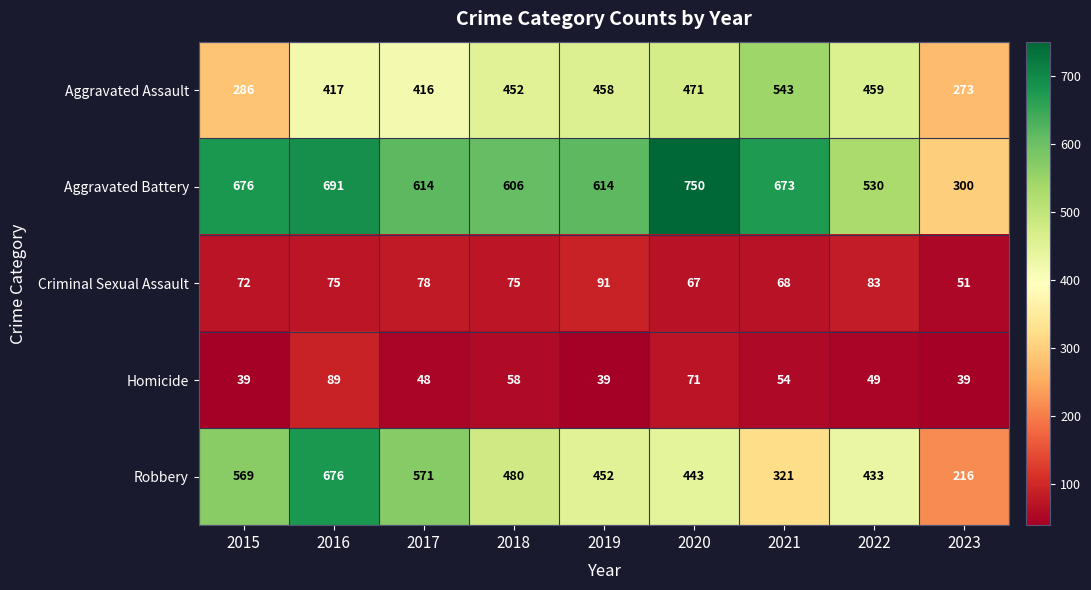

What is the total value across all series at 2023?

879